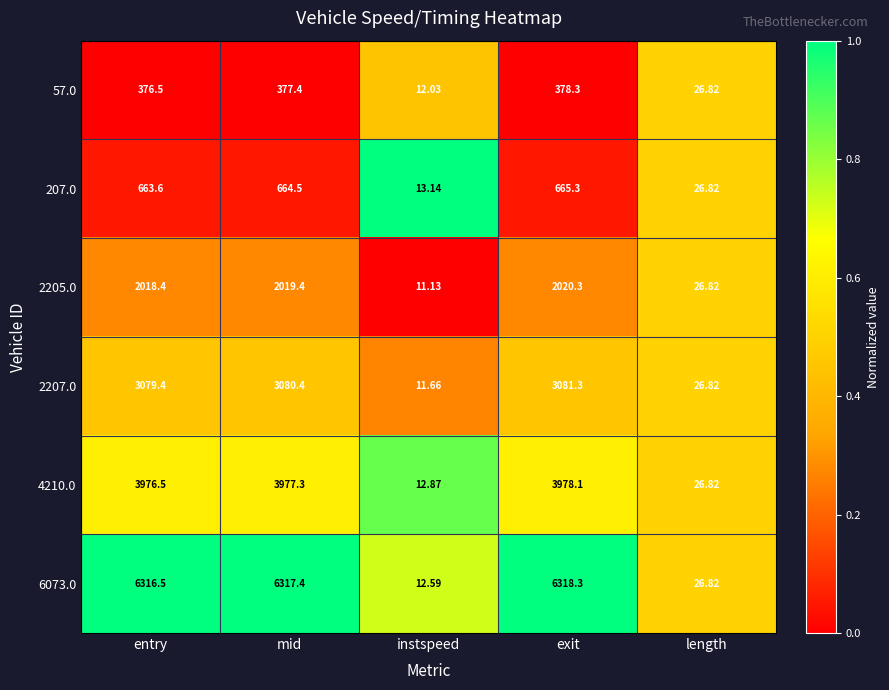

Count the number of data series in this chart.

6